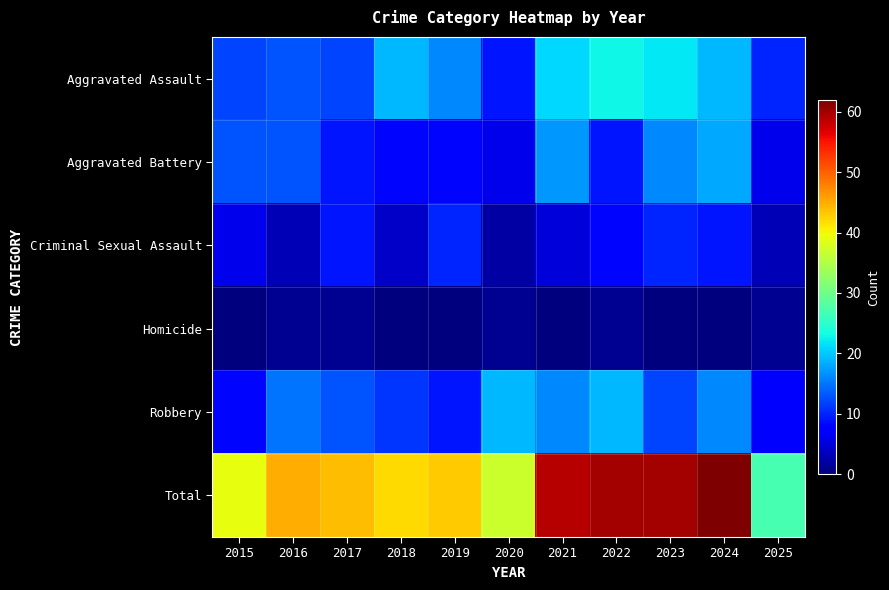

Reading left to right, extract all data points from this chart.

Aggravated Assault: 2015=12	2016=13	2017=12	2018=19	2019=16	2020=9	2021=21	2022=23	2023=22	2024=19	2025=10
Aggravated Battery: 2015=13	2016=13	2017=9	2018=8	2019=8	2020=6	2021=17	2022=9	2023=16	2024=18	2025=6
Criminal Sexual Assault: 2015=6	2016=3	2017=9	2018=4	2019=10	2020=2	2021=5	2022=8	2023=10	2024=9	2025=3
Homicide: 2015=0	2016=1	2017=1	2018=0	2019=0	2020=1	2021=0	2022=1	2023=0	2024=0	2025=1
Robbery: 2015=8	2016=15	2017=13	2018=11	2019=9	2020=19	2021=16	2022=19	2023=12	2024=16	2025=7
Total: 2015=39	2016=45	2017=44	2018=42	2019=43	2020=37	2021=59	2022=60	2023=60	2024=62	2025=27